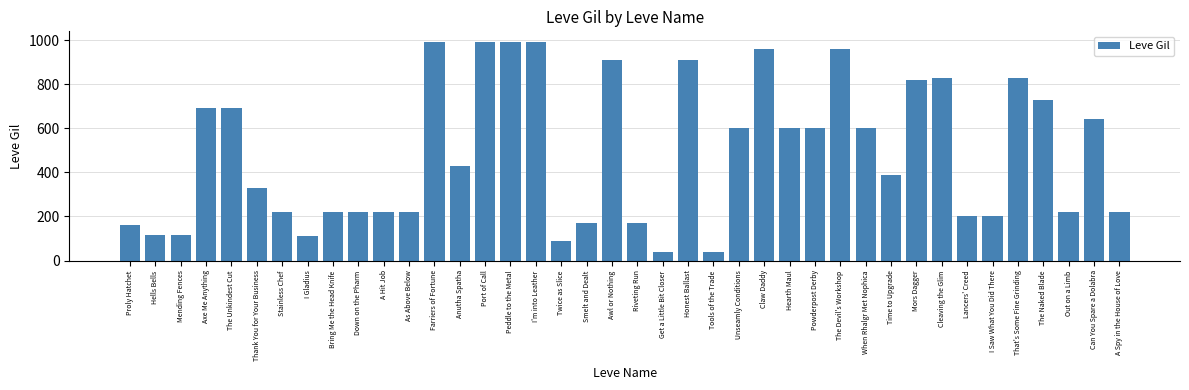

The chart shows a value of 75 at I Saw What You Did There. True or false?

False